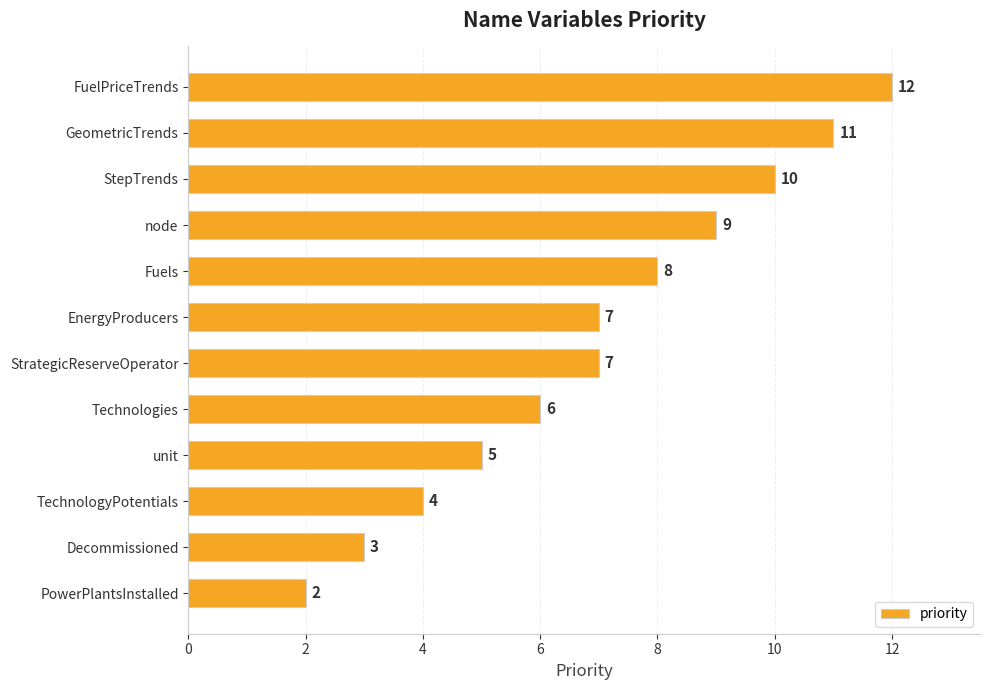

How many bars are there in total?

12